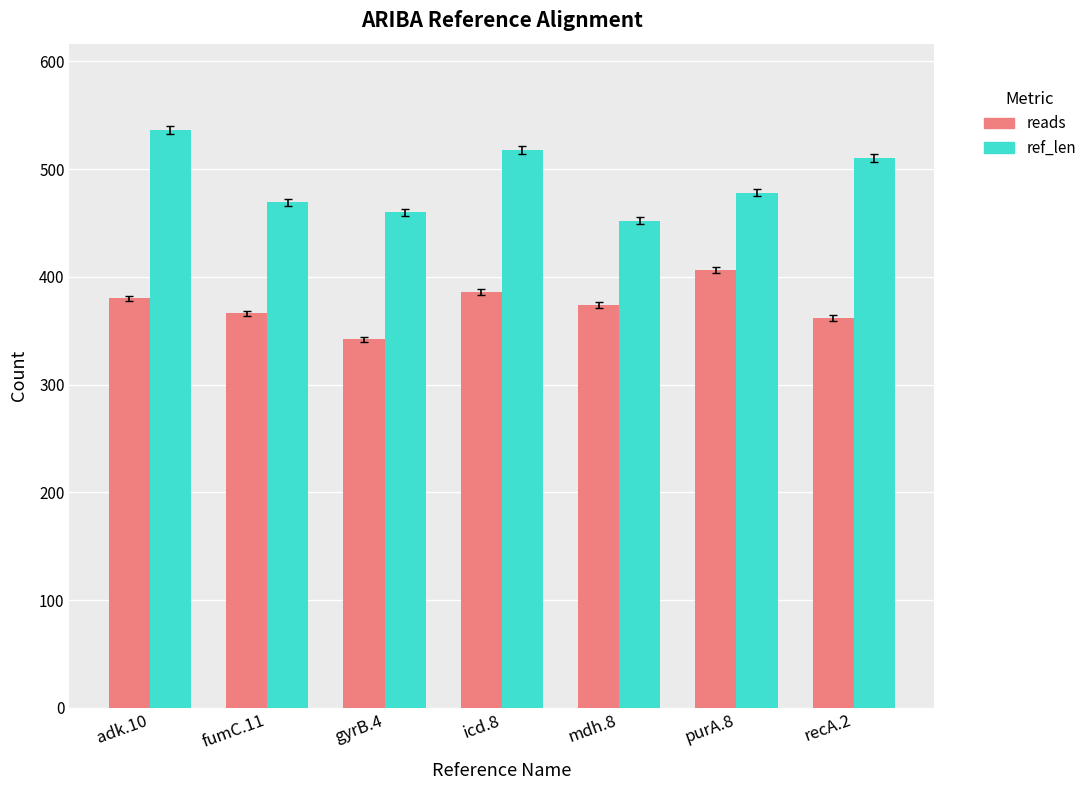

At icd.8, list the series in order from smallest to largest.

reads, ref_len